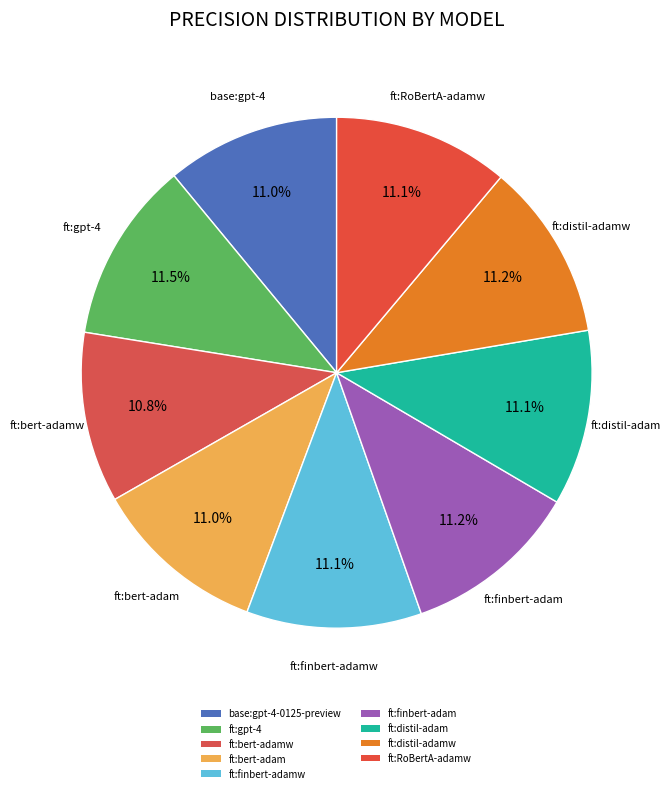

Count the number of slices in the pie.

9